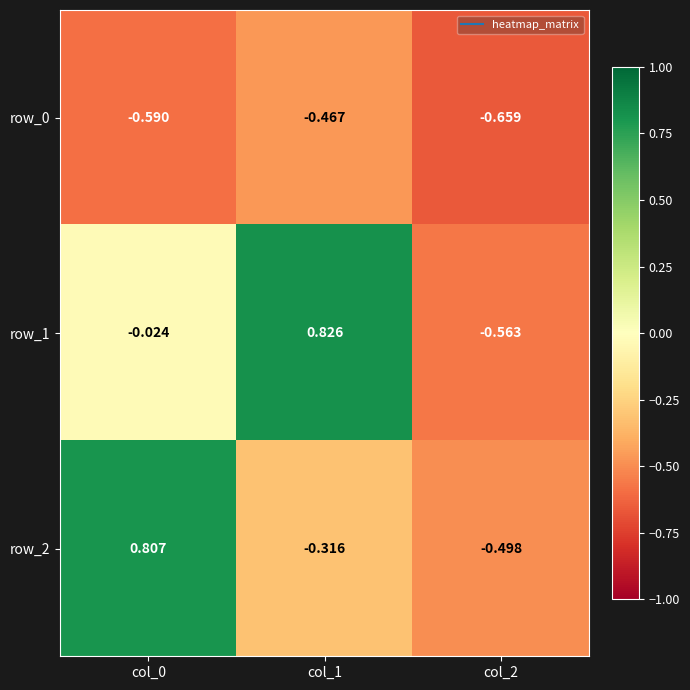

True or false: row_1 has a value of -0.8 at col_2.

False